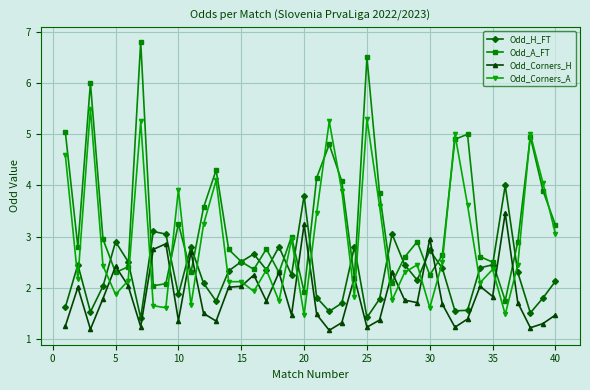

True or false: Odd_Corners_A has more than 0 points higher than both neighbors.

True